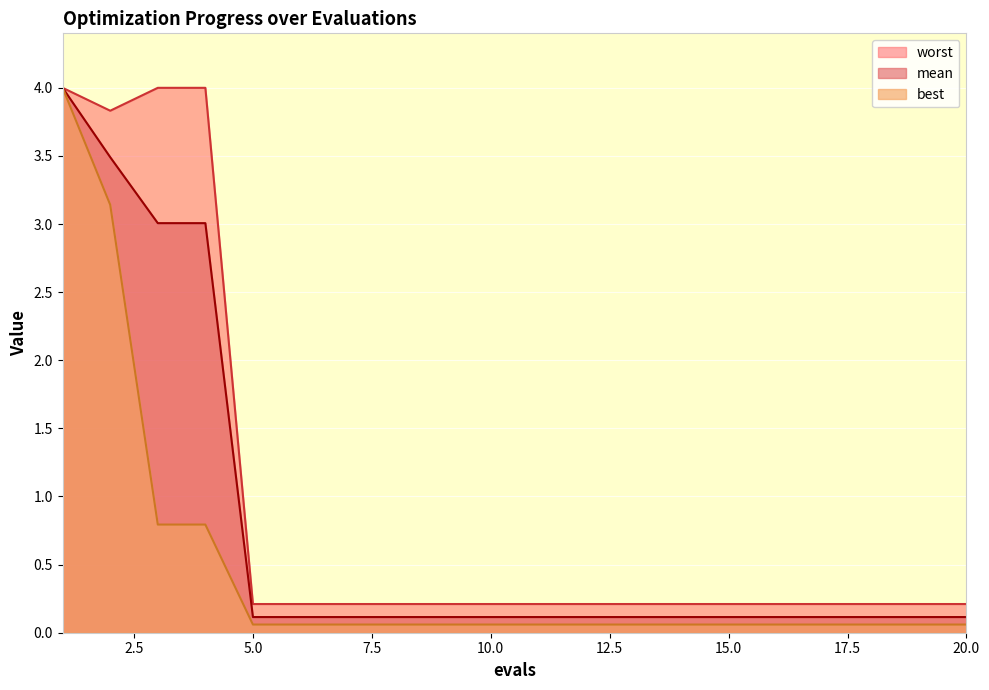

At 3, list the series in order from smallest to largest.

best, mean, worst